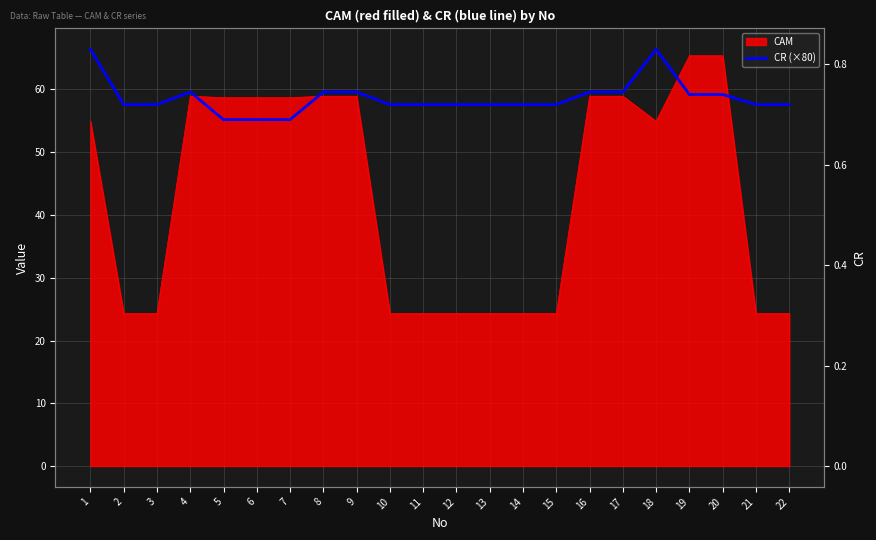

How many lines are shown in the chart?

1